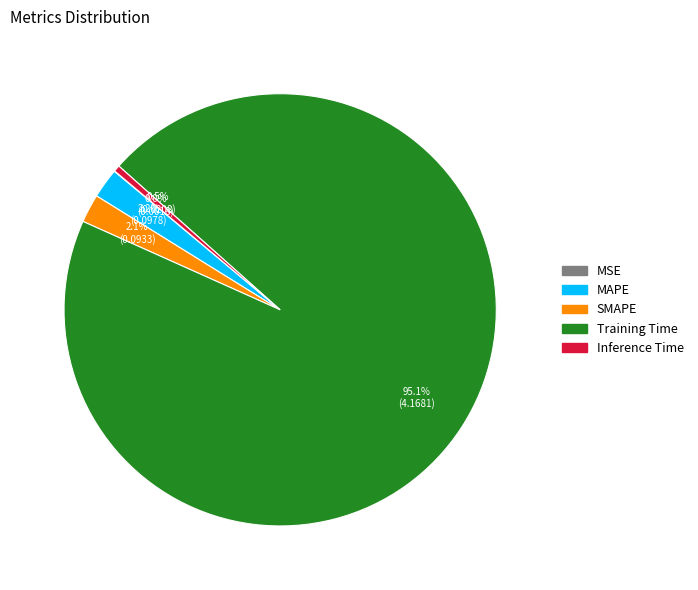

To the nearest percent, what is the average slice percentage?

20%